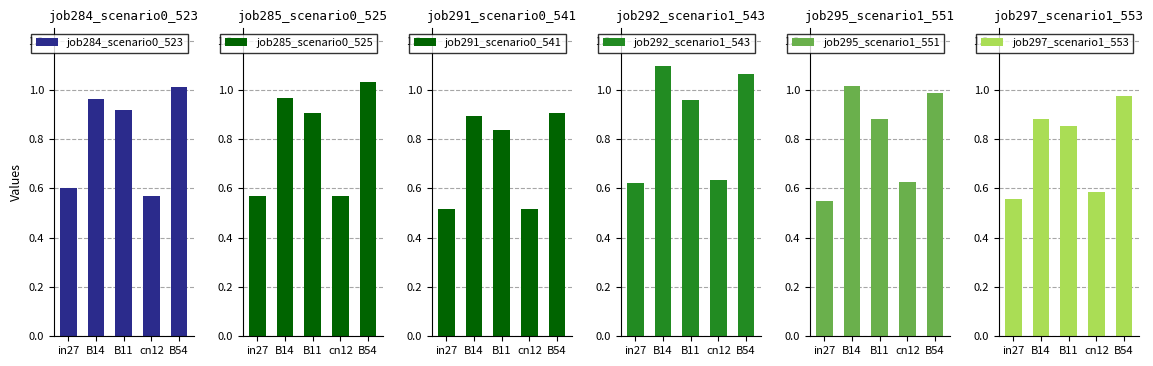

What is the total value across all series at B14?

5.8